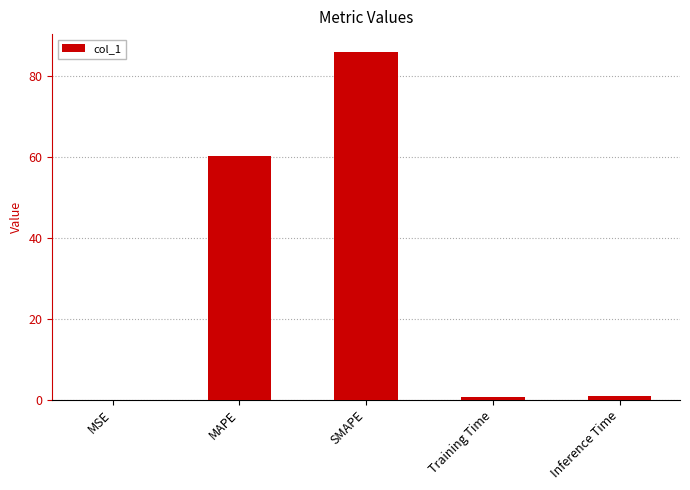

Where is the data nearest to the value 43?

MAPE